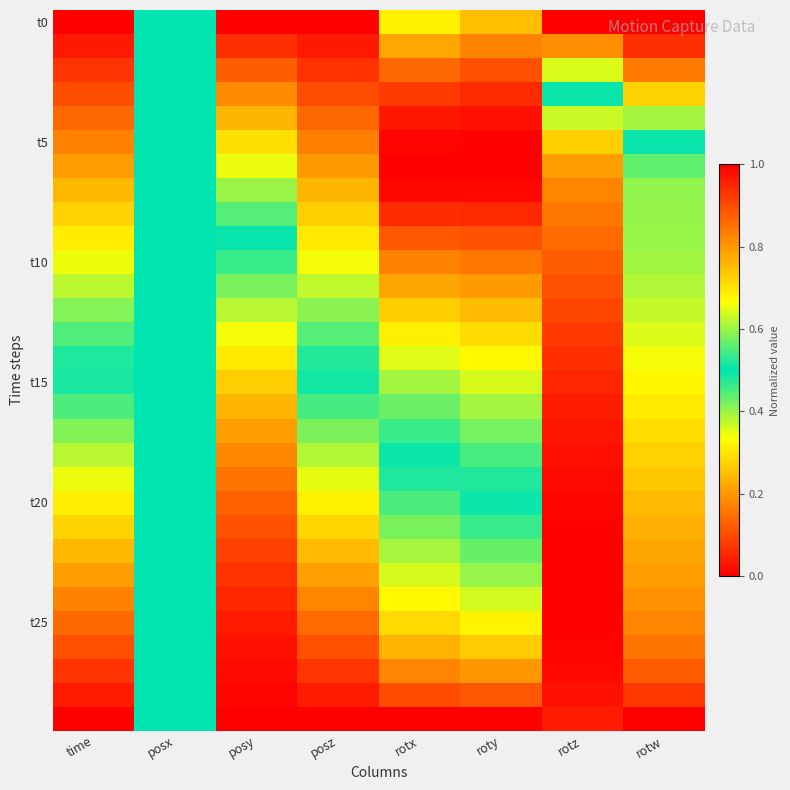

At which category is the sum across all series the highest?

rotz